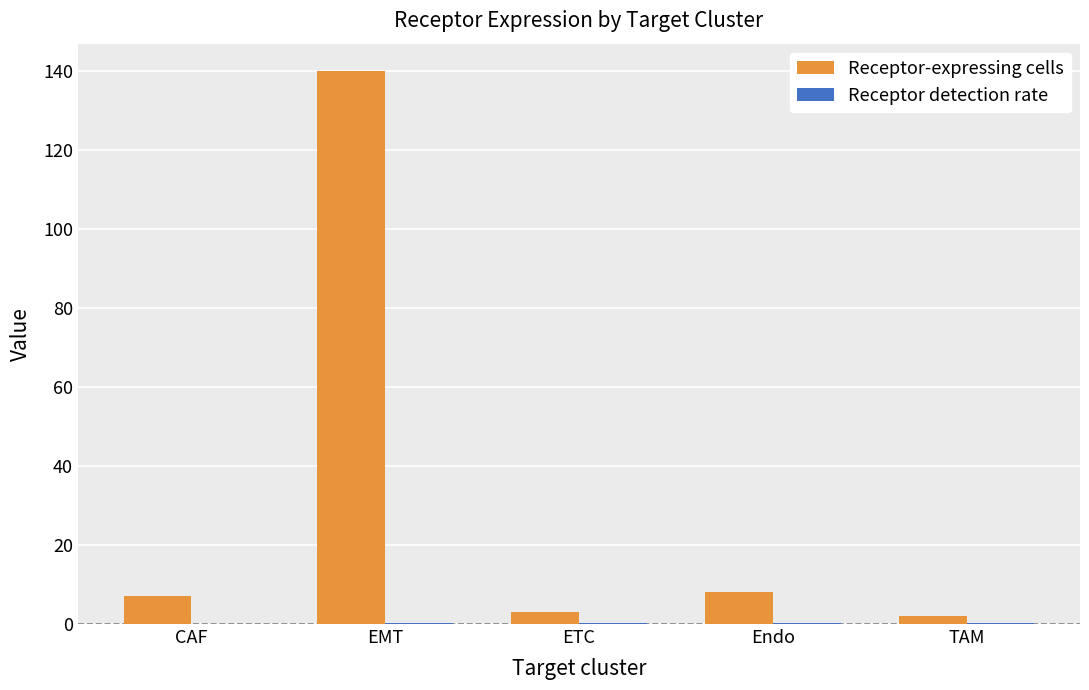

Which series changed the most between EMT and ETC?

Receptor-expressing cells